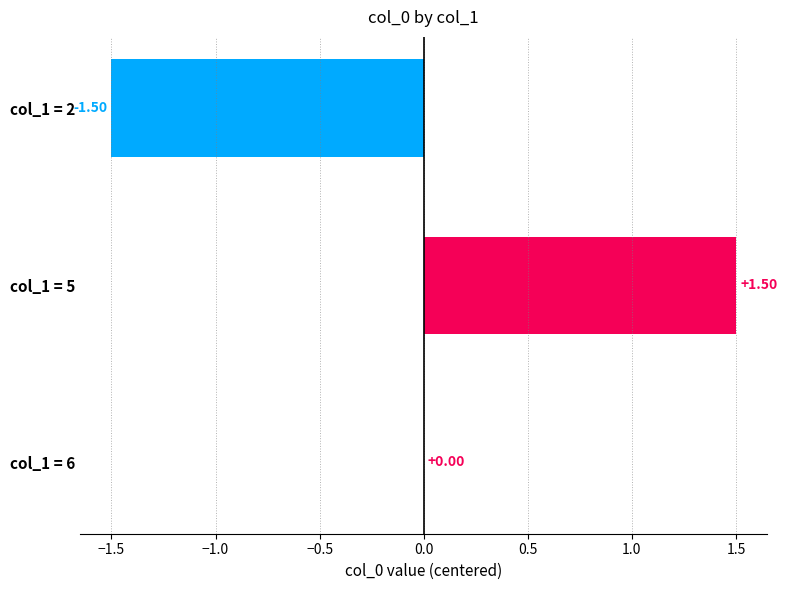

Which has a higher value, col_1 = 5 or col_1 = 6?

col_1 = 5